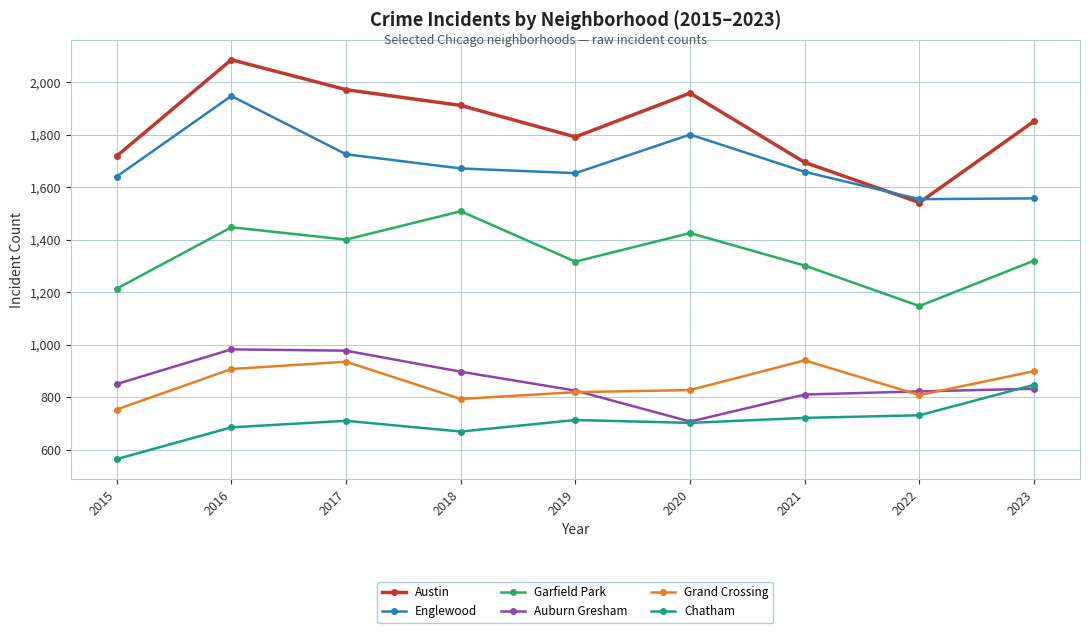

Which label corresponds to the largest value in the chart?

2016